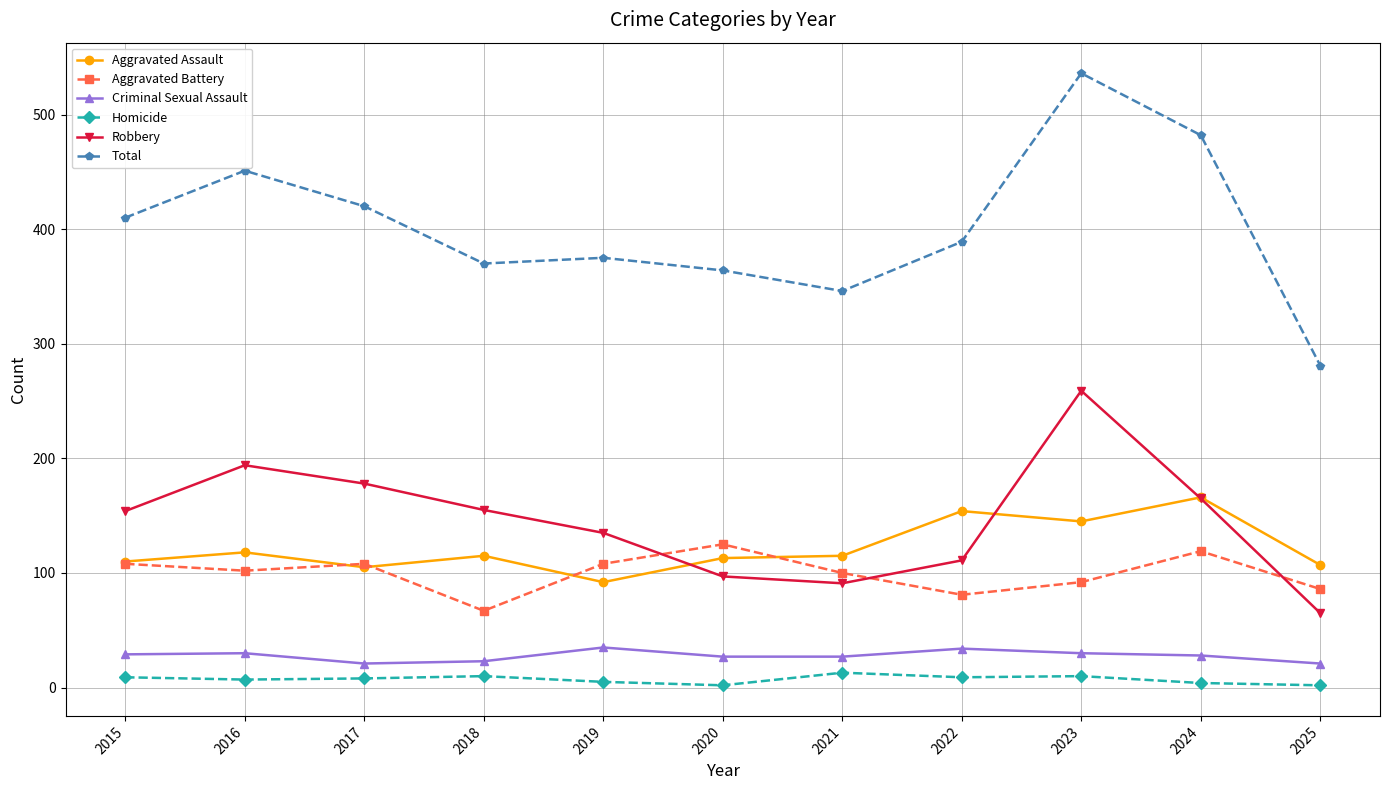

In Robbery, how many points are lower than both neighbors (excluding endpoints)?

1